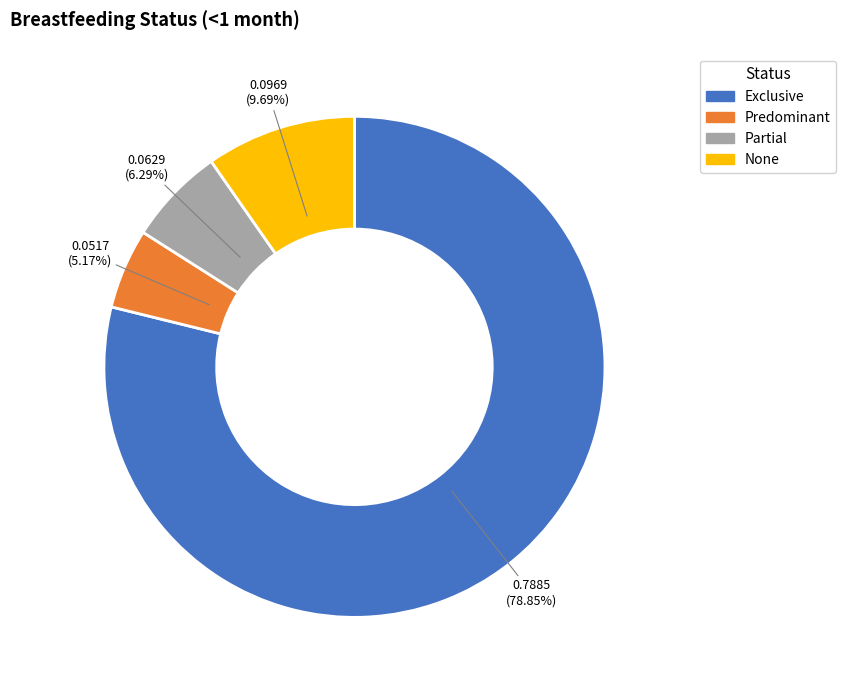

Rank the categories by value from lowest to highest.

Predominant, Partial, None, Exclusive